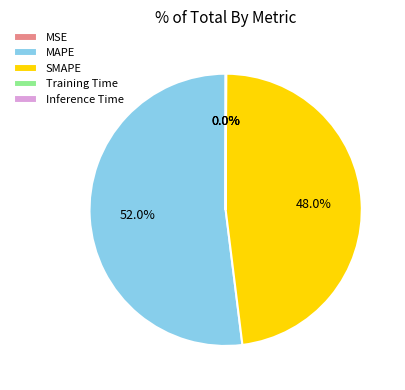

Which slice is the largest?

MAPE